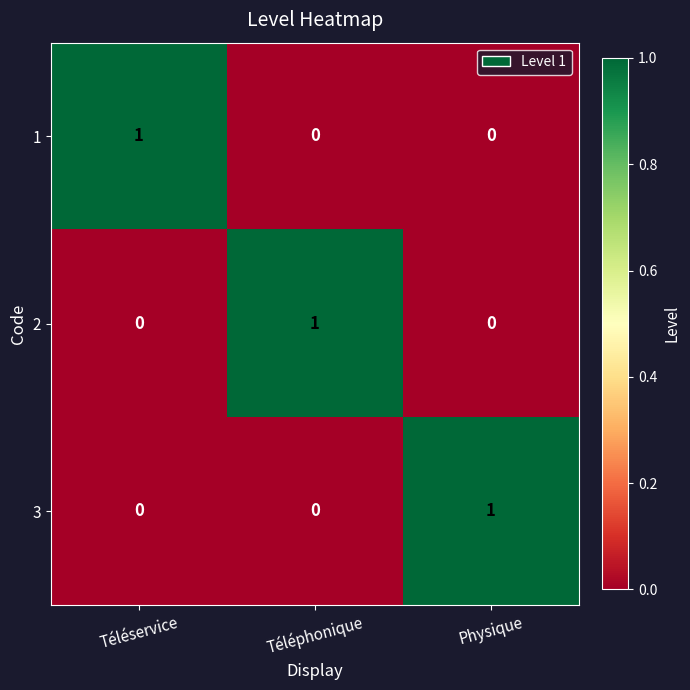

Count the 3 values in the range 0 to 1.

3